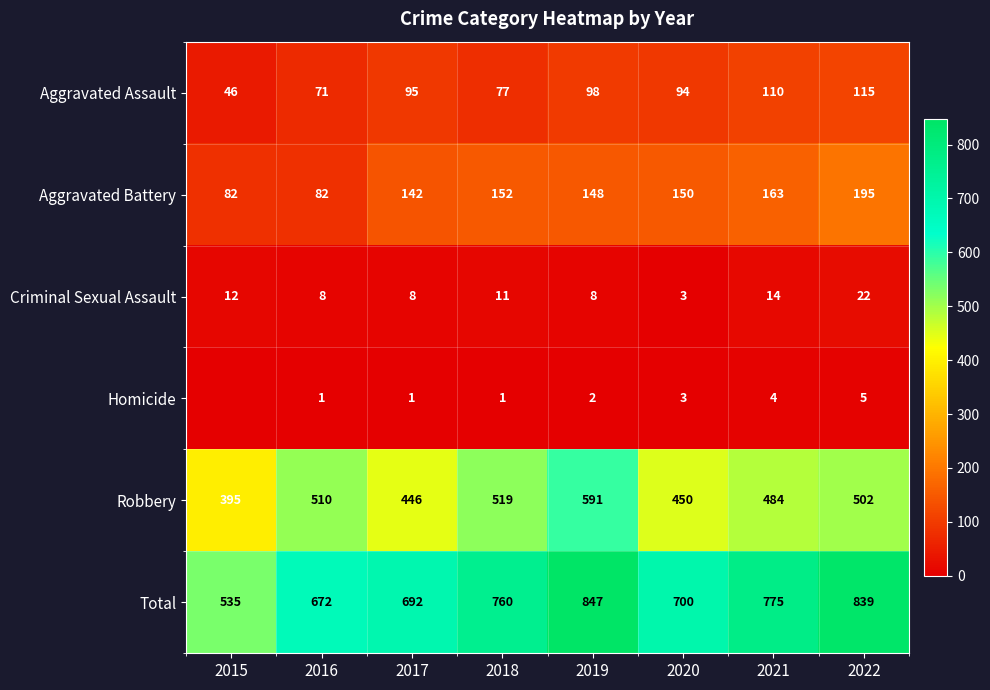

At how many categories does at least one series exceed 135?

8